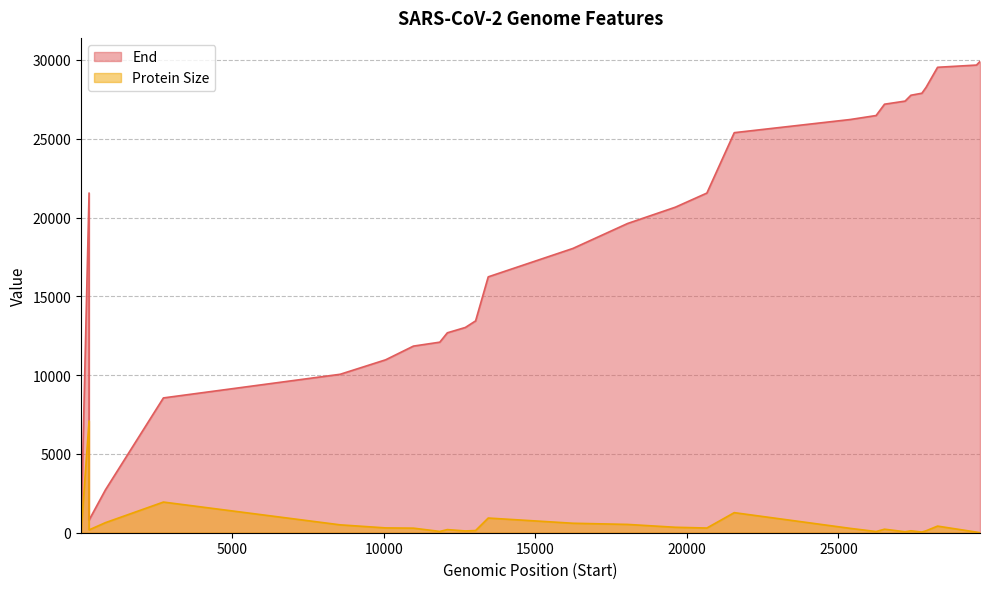

Rank the series by their average value, from lowest to highest.

Protein Size, End